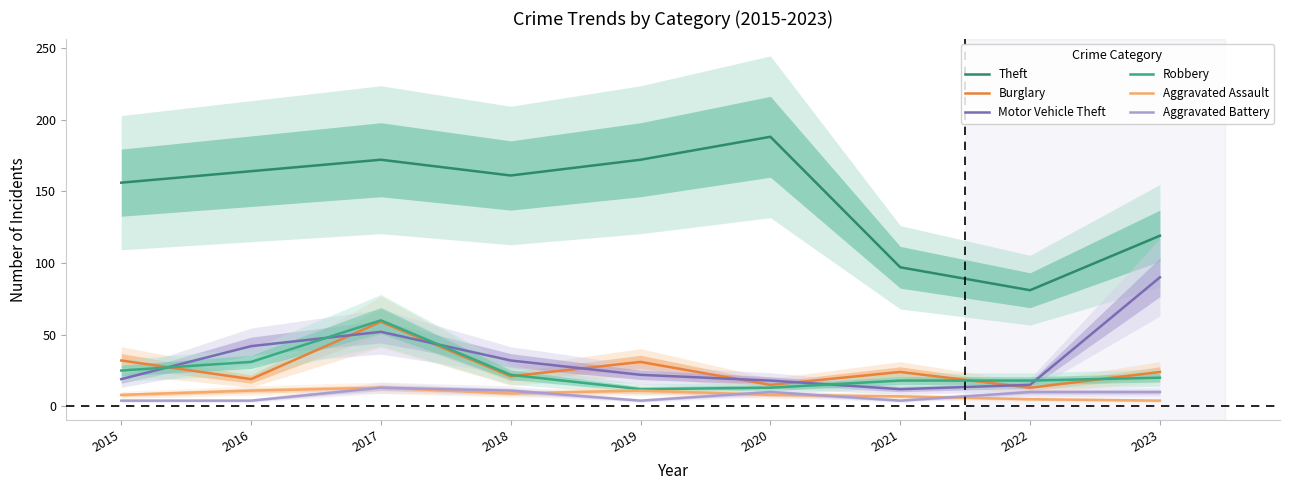

True or false: Theft and Aggravated Assault cross at least once.

False